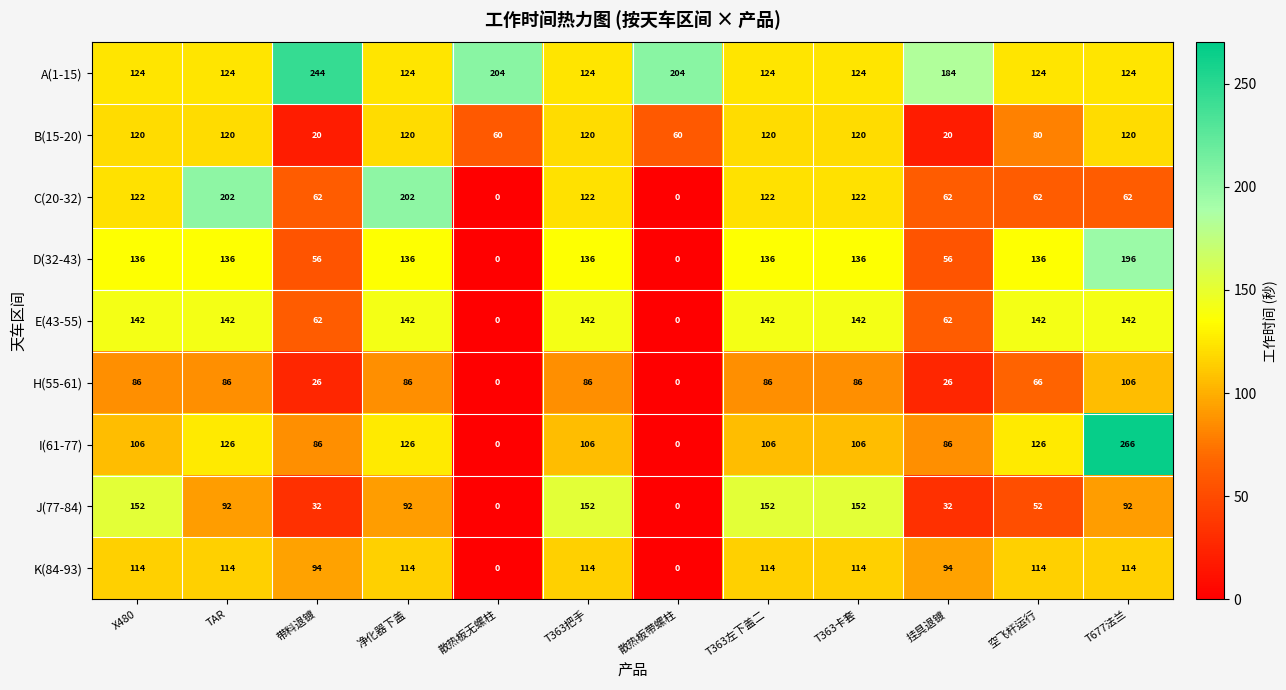

Is it true that I(61-77) equals 119 at T677法兰?

False